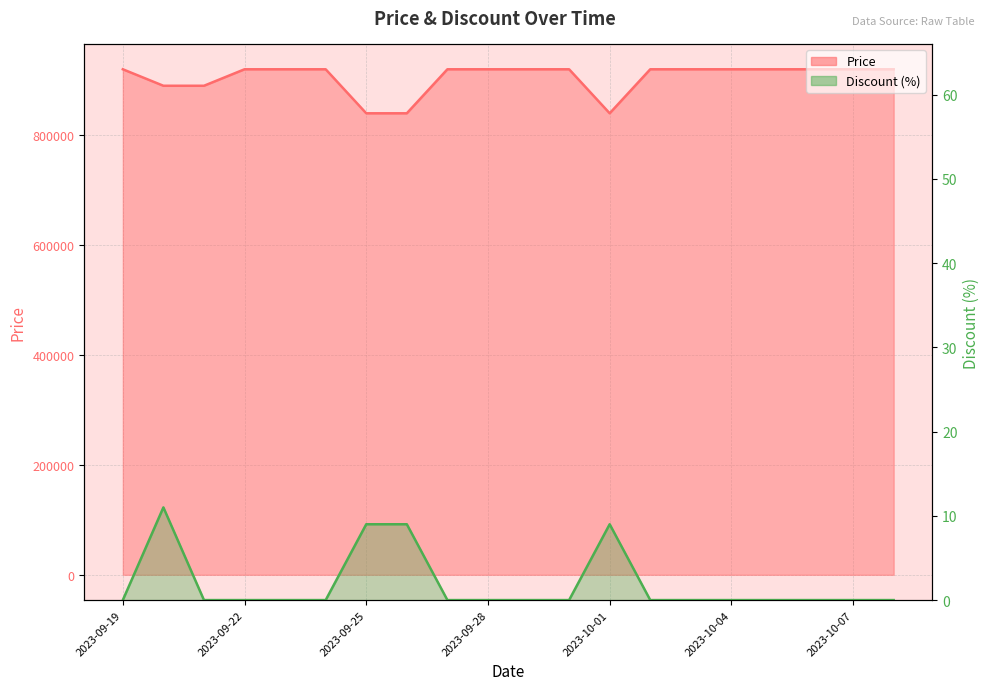

Reading left to right, extract all data points from this chart.

Price: 2023-09-19=920000	2023-09-20=890000	2023-09-21=890000	2023-09-22=920000	2023-09-23=920000	2023-09-24=920000	2023-09-25=839900	2023-09-26=839900	2023-09-27=920000	2023-09-28=920000	2023-09-29=920000	2023-09-30=920000	2023-10-01=839900	2023-10-02=920000	2023-10-03=920000	2023-10-04=920000	2023-10-05=920000	2023-10-06=920000	2023-10-07=920000	2023-10-08=920000
Discount: 2023-09-19=0	2023-09-20=11	2023-09-21=0	2023-09-22=0	2023-09-23=0	2023-09-24=0	2023-09-25=9	2023-09-26=9	2023-09-27=0	2023-09-28=0	2023-09-29=0	2023-09-30=0	2023-10-01=9	2023-10-02=0	2023-10-03=0	2023-10-04=0	2023-10-05=0	2023-10-06=0	2023-10-07=0	2023-10-08=0